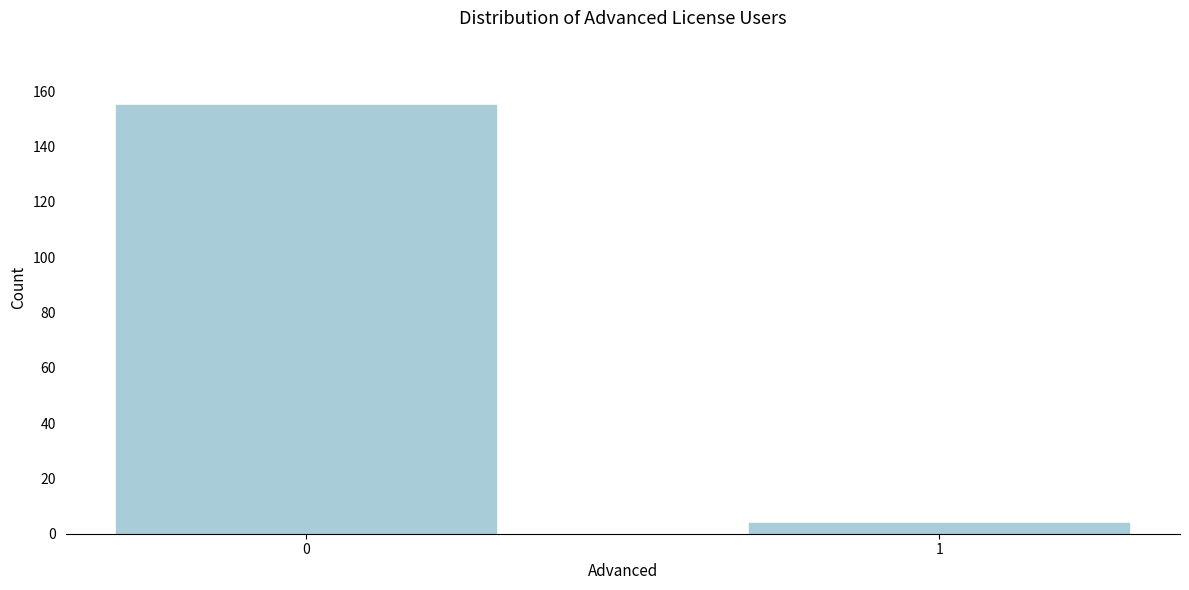

Reading left to right, list all the values displayed in this chart.

0=155	1=4